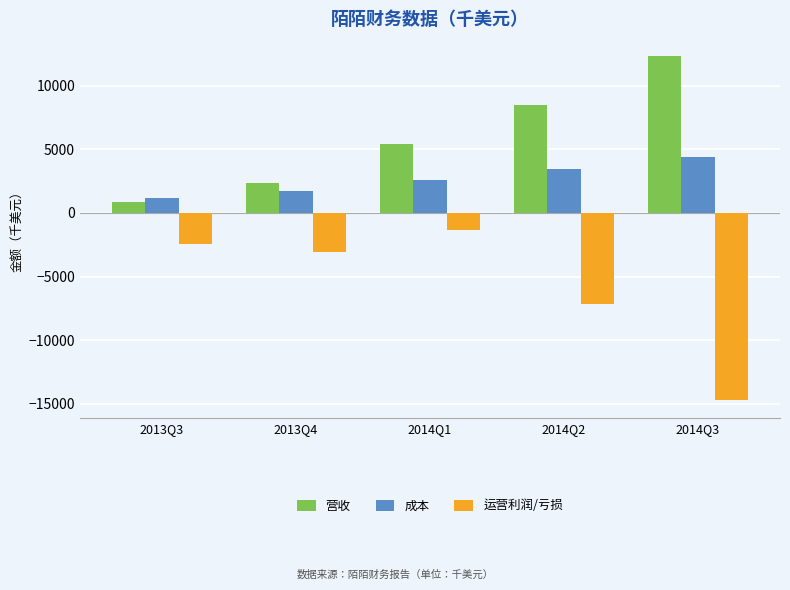

Does the chart contain stacked bars?

No